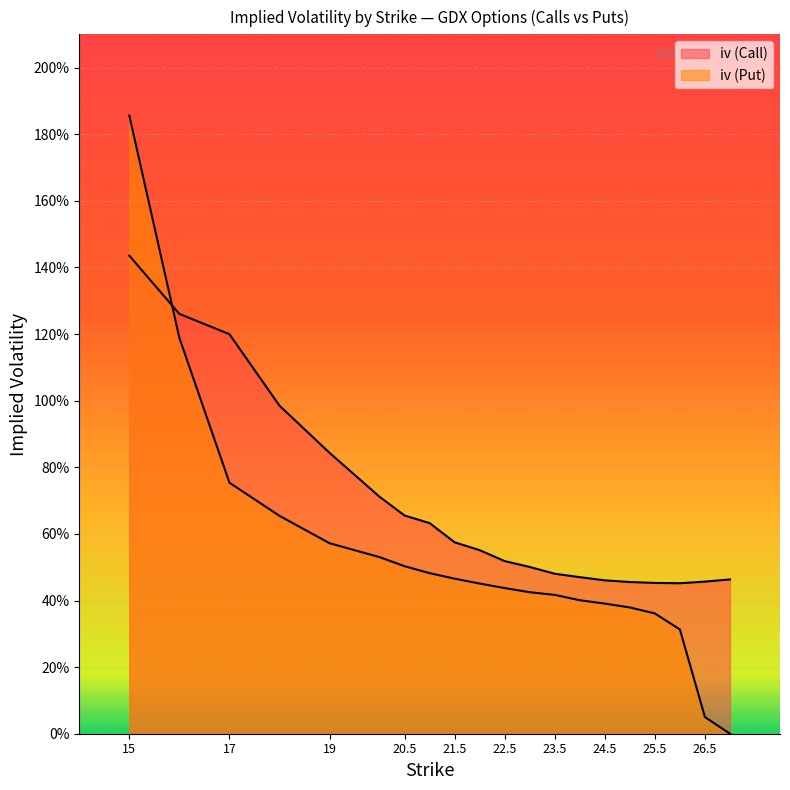

What value does the iv (Put) series have at 23.5?

0.4